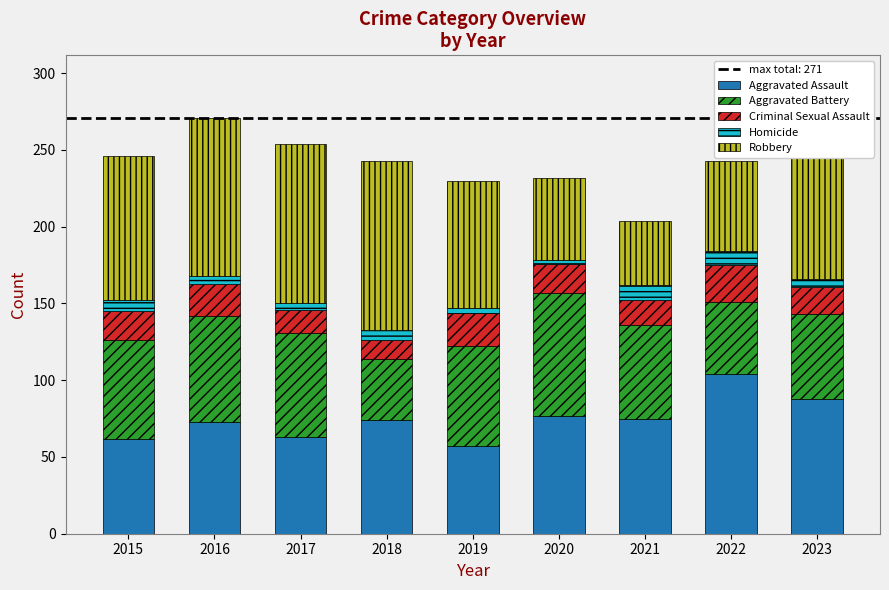

What is the difference between the maximum and minimum values in the Aggravated Assault series?

47